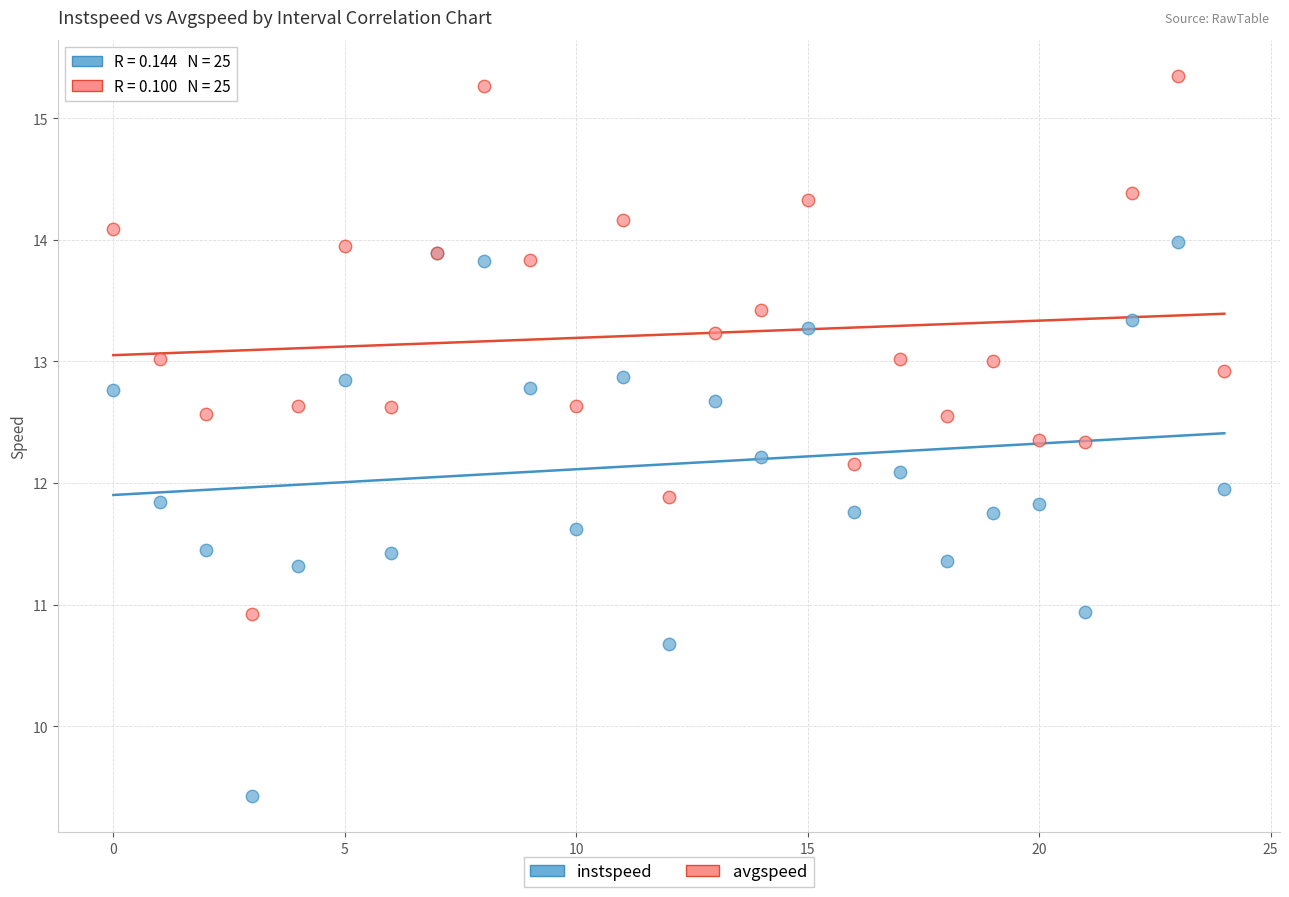

Which series has the widest spread of Y values?

instspeed